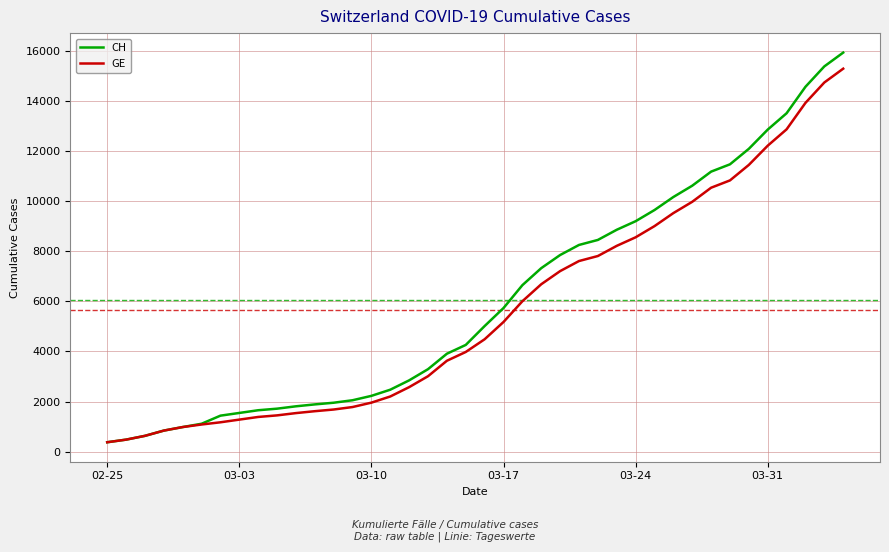

What is the highest value of the GE series?

15284